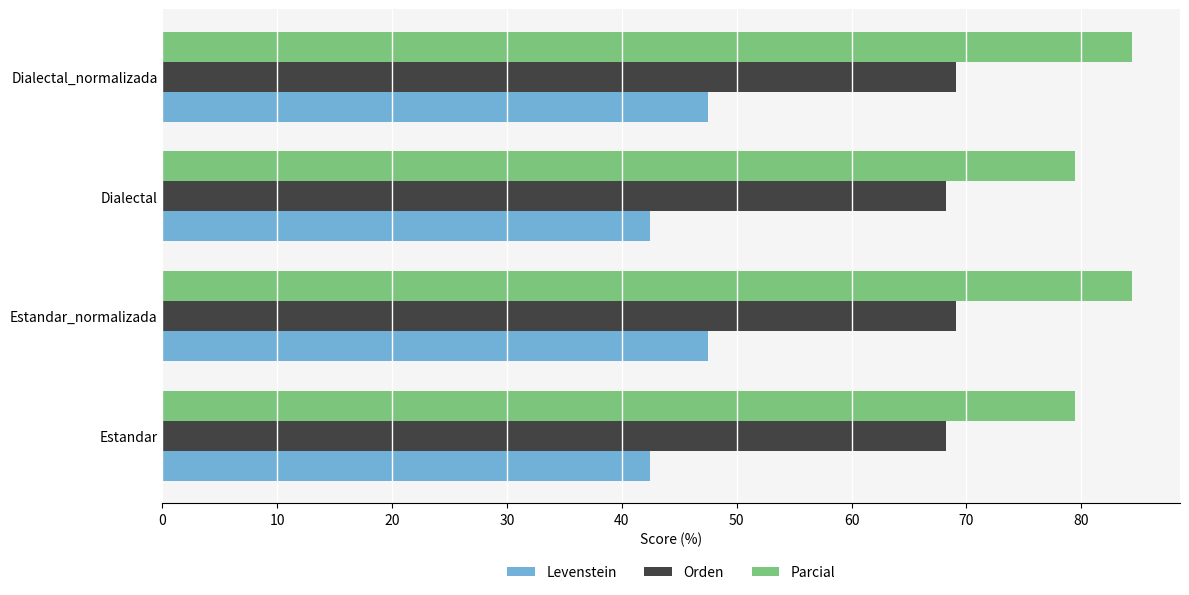

What is the difference between the maximum and second lowest values in the Parcial series?

5.0